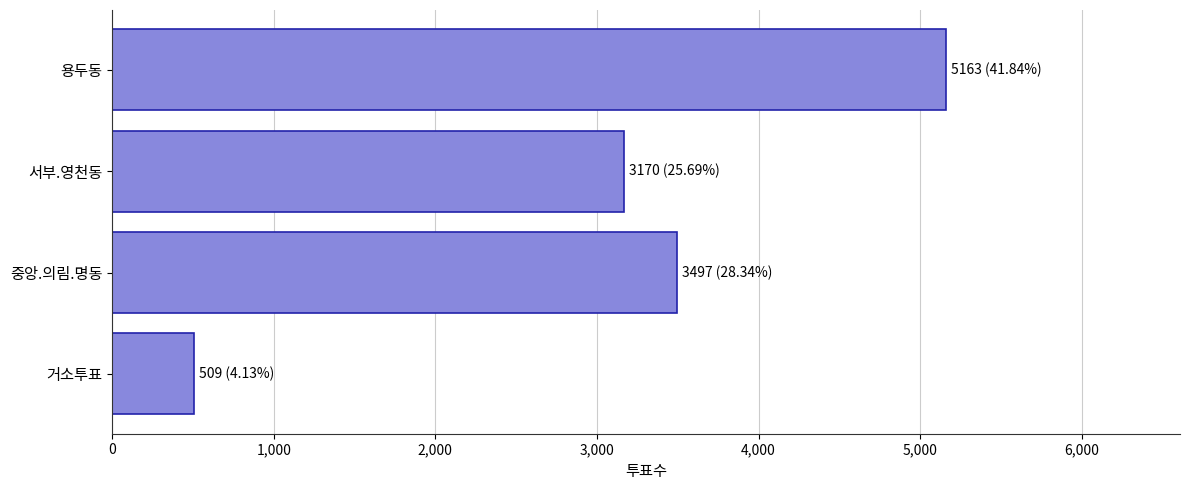

True or false: the data shows 5163 at 용두동.

True